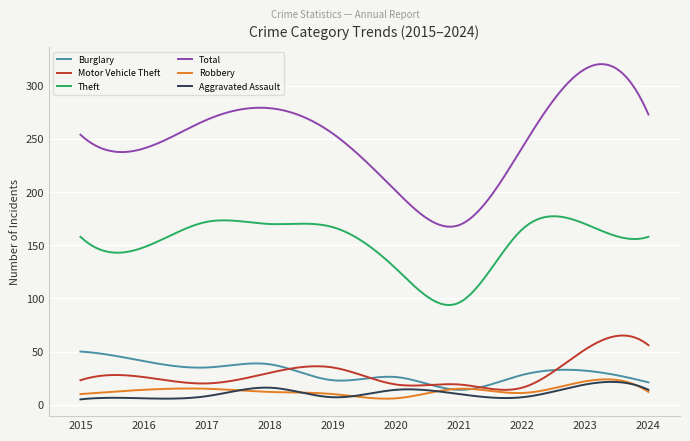

Which series has the widest spread of values?

Total